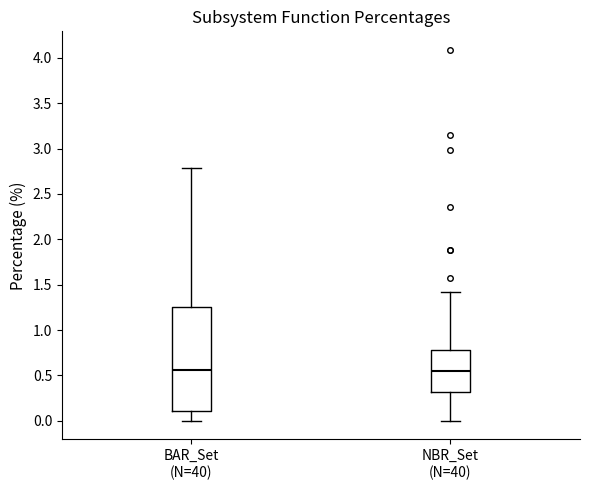

Which box is the tallest, from its lower edge to its upper edge?

BAR_Set (N=40)